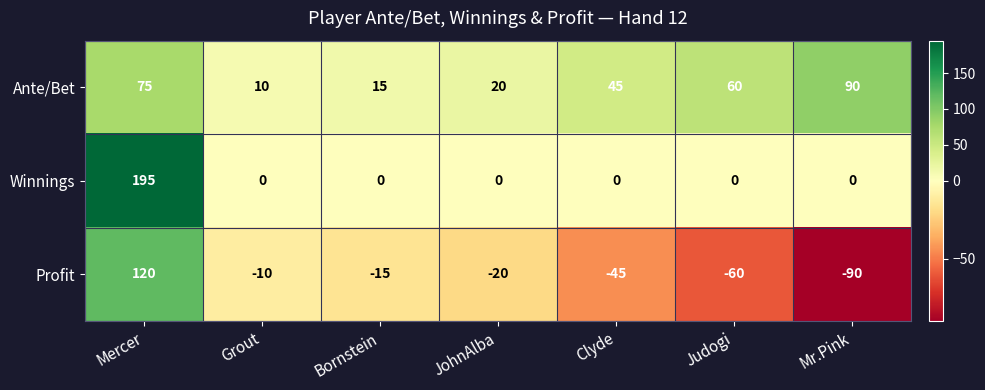

What is the greatest value displayed?

195